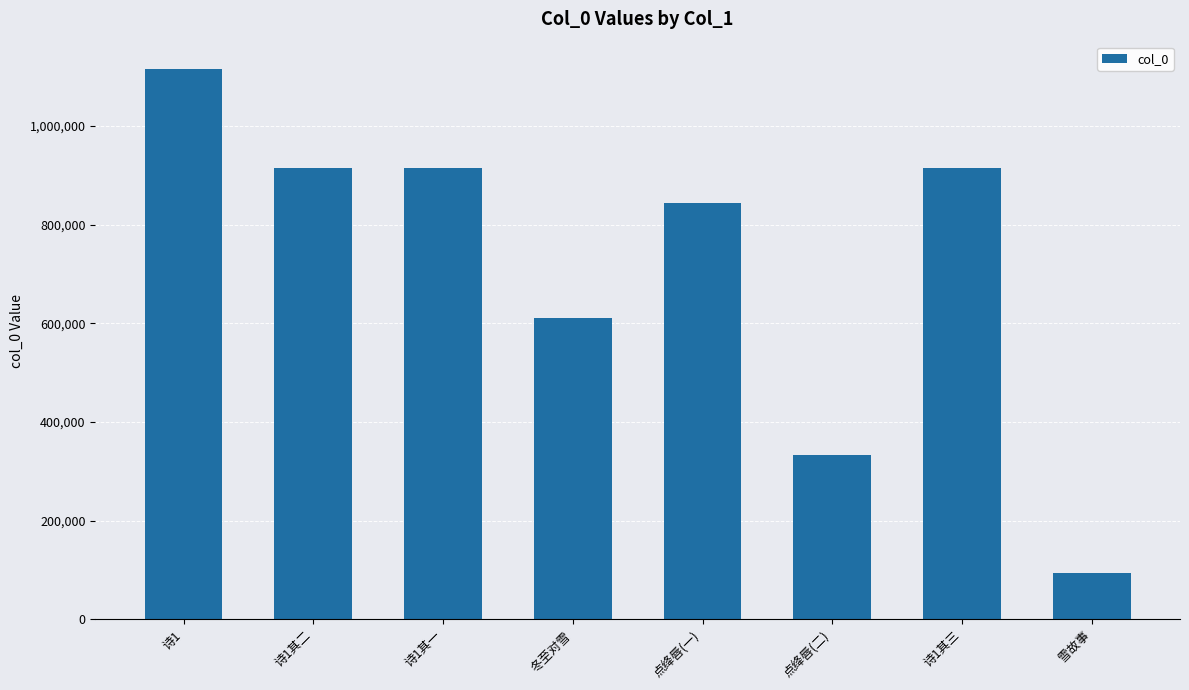

What is the value of the 6th bar from the left?

333097